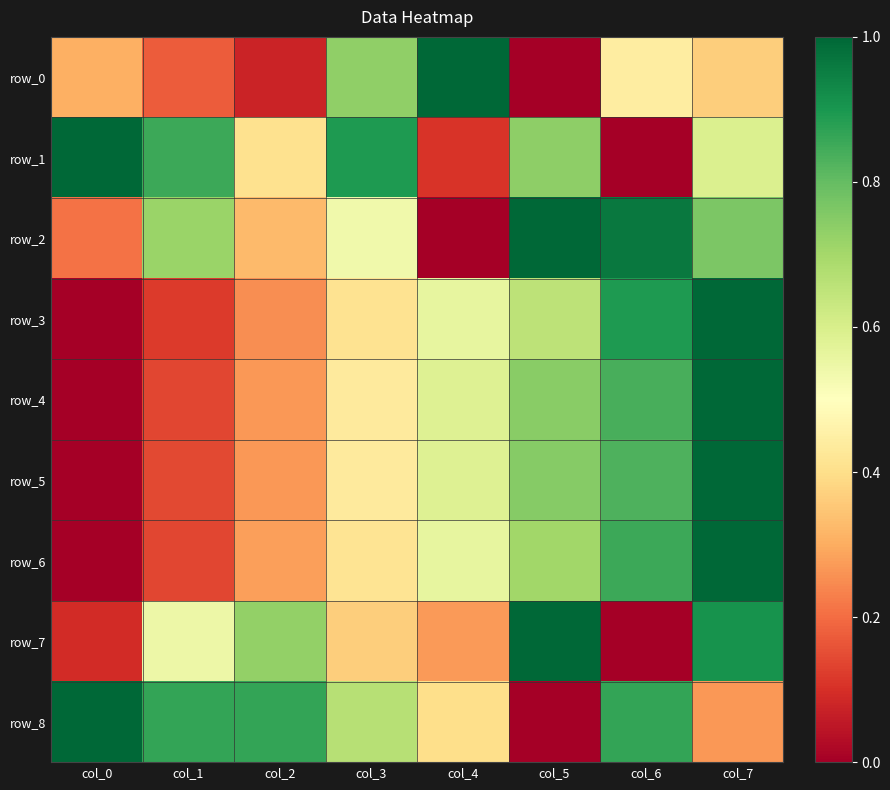

What is the difference between the highest and lowest values at col_1?

0.7